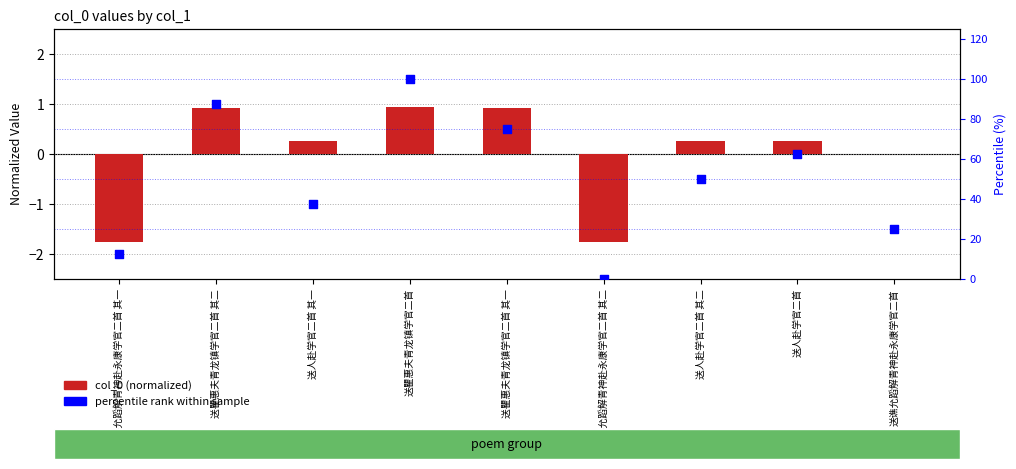

Which series reaches the maximum Y coordinate?

percentile rank within sample